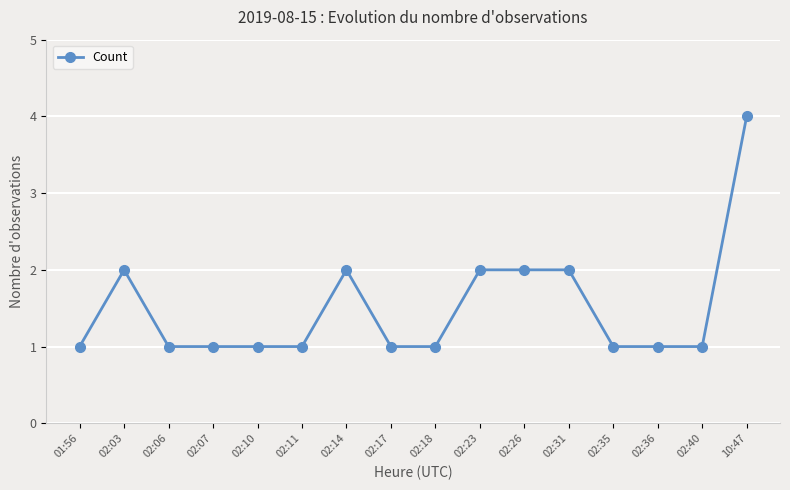

Which label corresponds to the largest value in the chart?

10:47